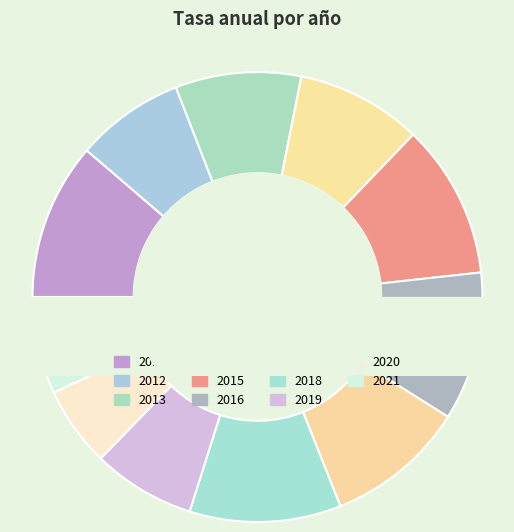

To the nearest percent, what percentage of the pie is 2020?

6%